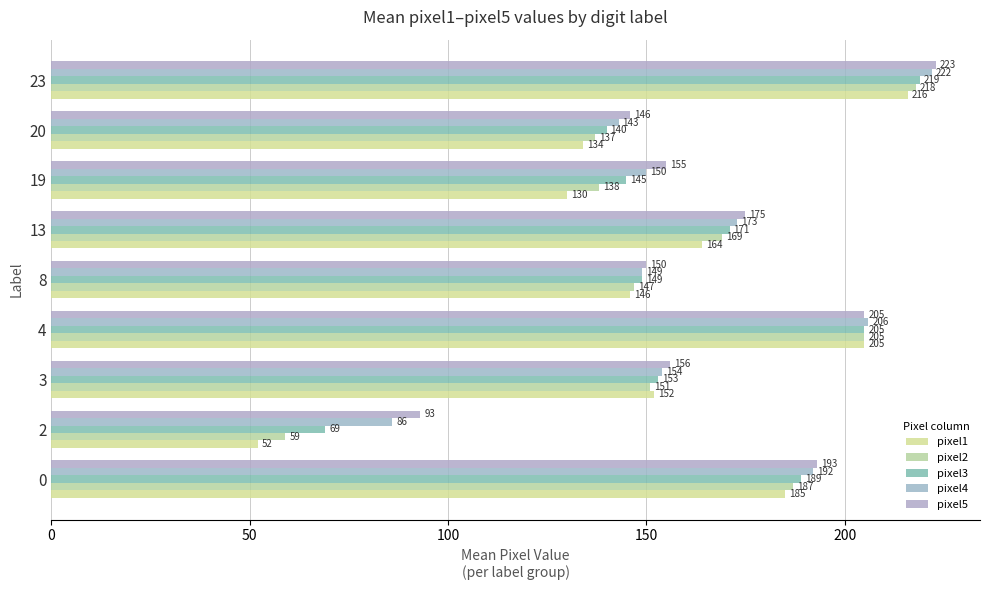

Rank the categories by pixel3 value from highest to lowest.

23, 4, 0, 13, 3, 8, 19, 20, 2